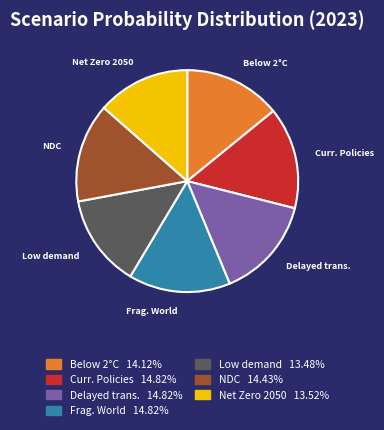

Does any single category account for the majority?

No